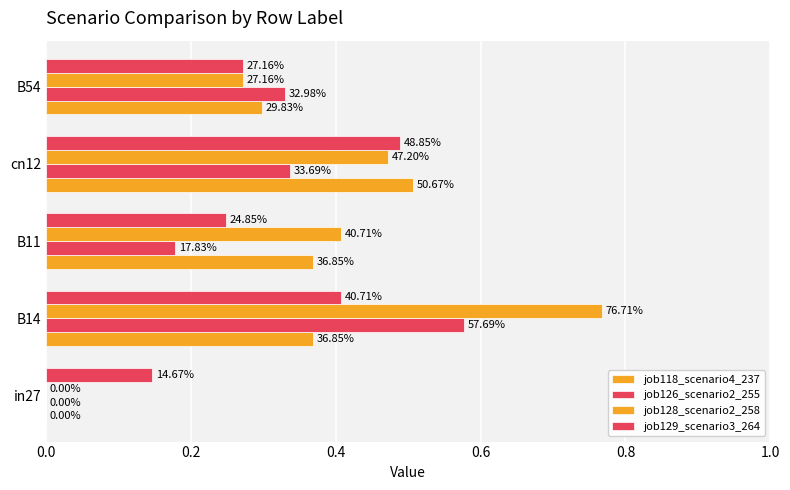

How many series are shown in this chart?

4